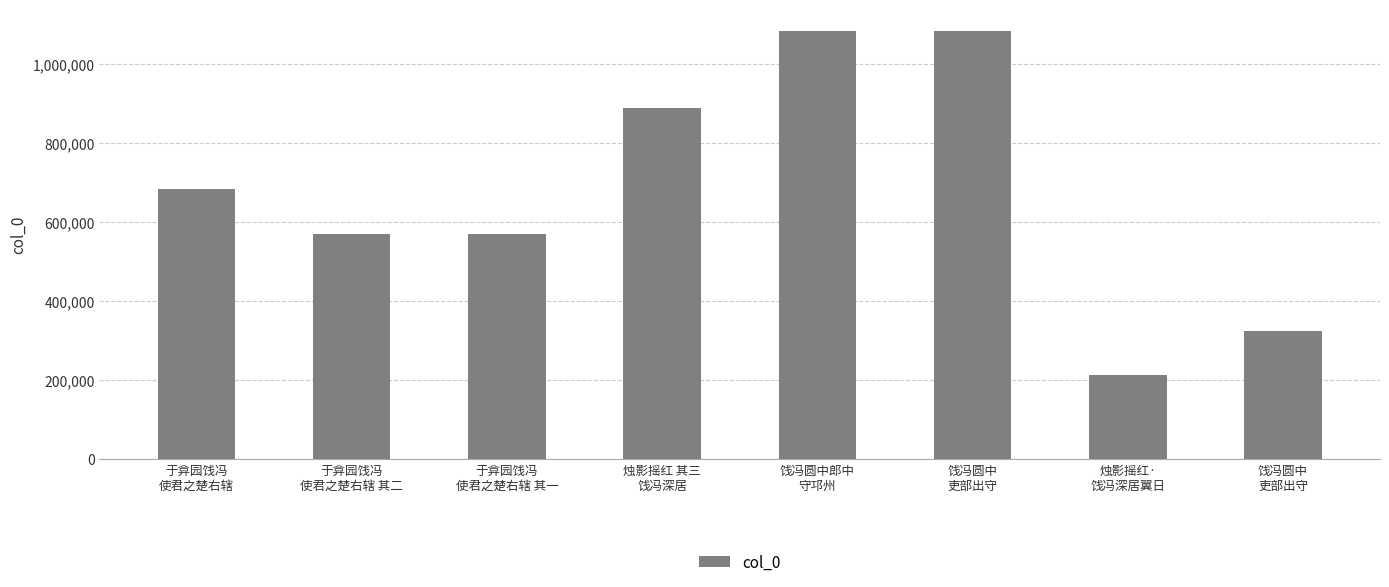

What is the label of the 4th bar from the right?

饯冯圆中郎中
守邛州